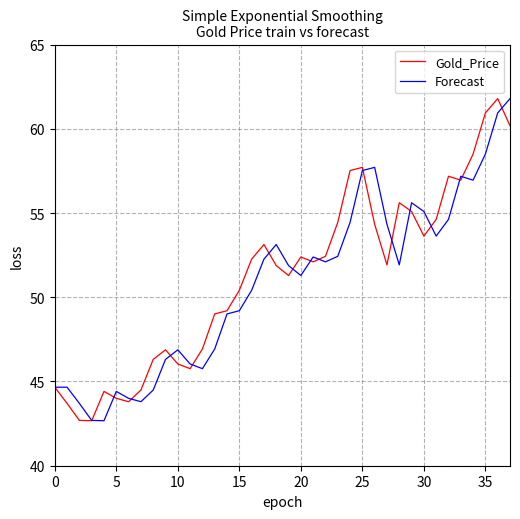

What is the maximum value for Gold_Price?

61.8